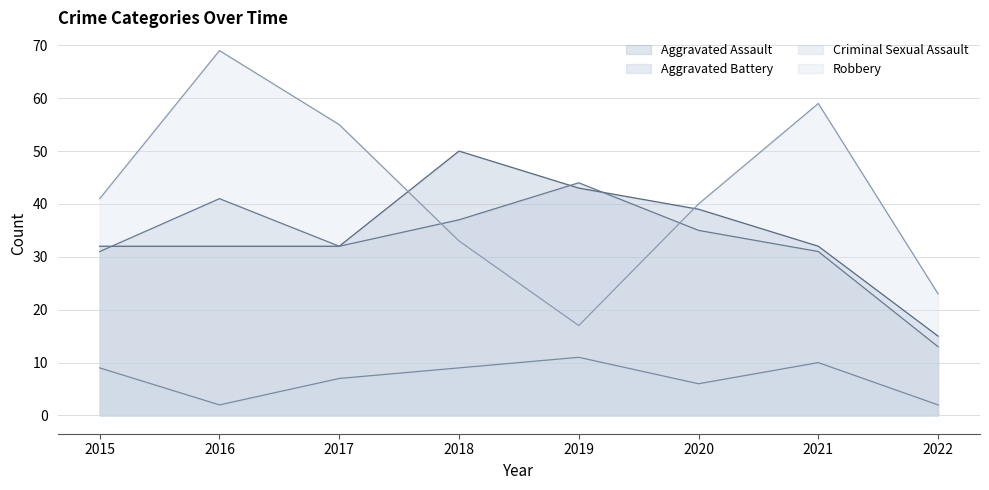

What is the highest value of the Aggravated Assault series?

50